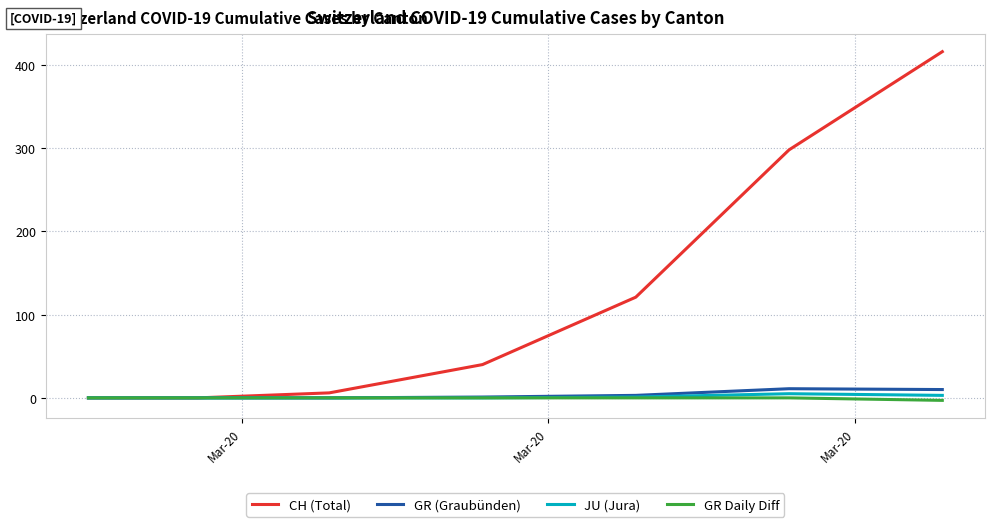

What are all the series names shown in the legend?

CH (Total), GR (Graubünden), JU (Jura), GR Daily Diff